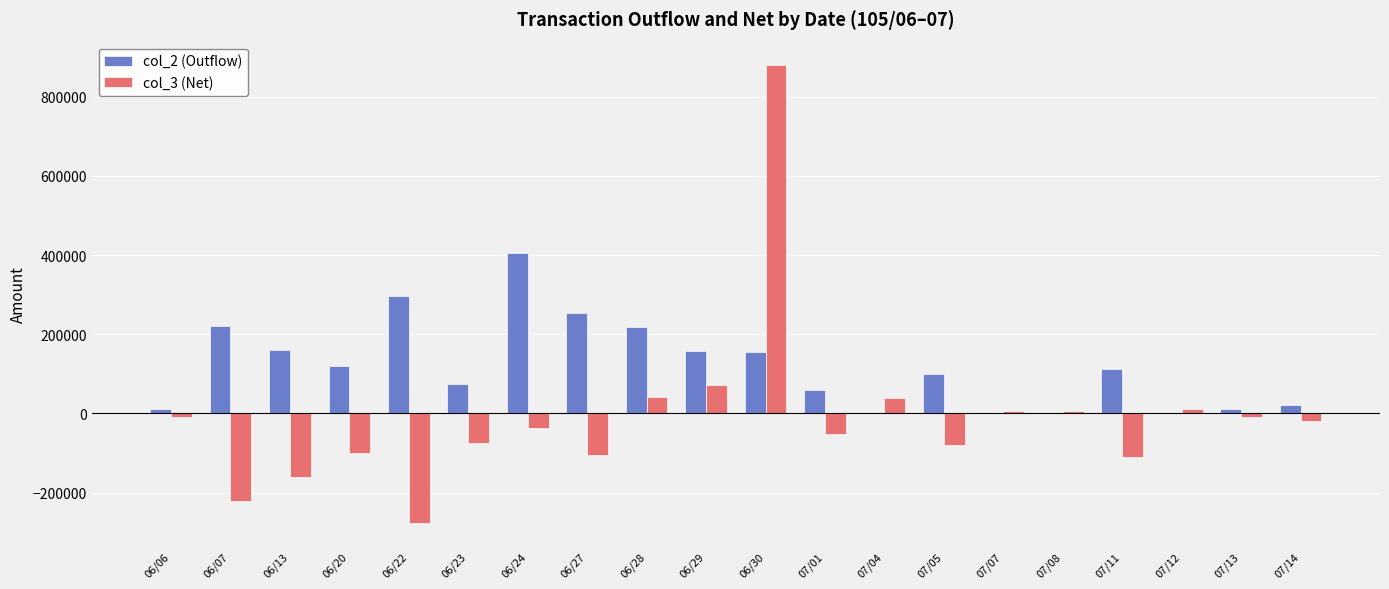

What is the highest value of the col_3 (Net) series?

881000